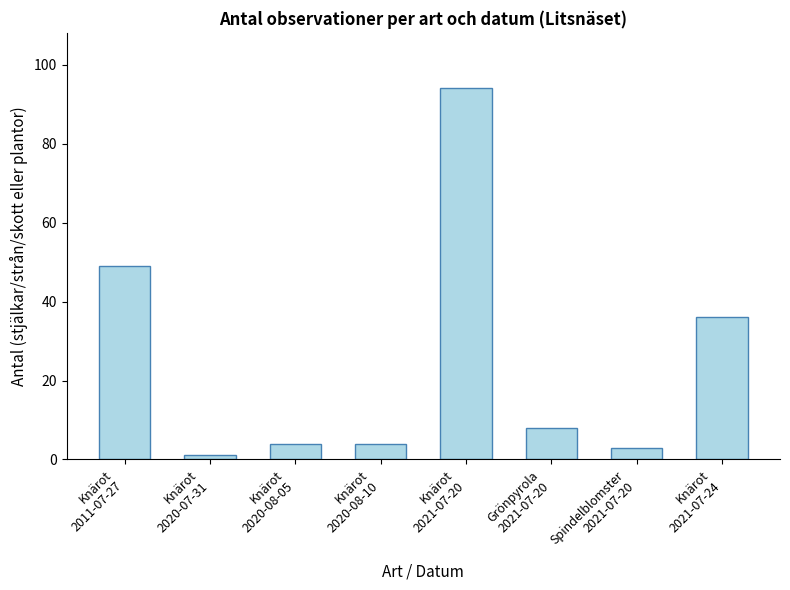

How many data points does each series have?

8